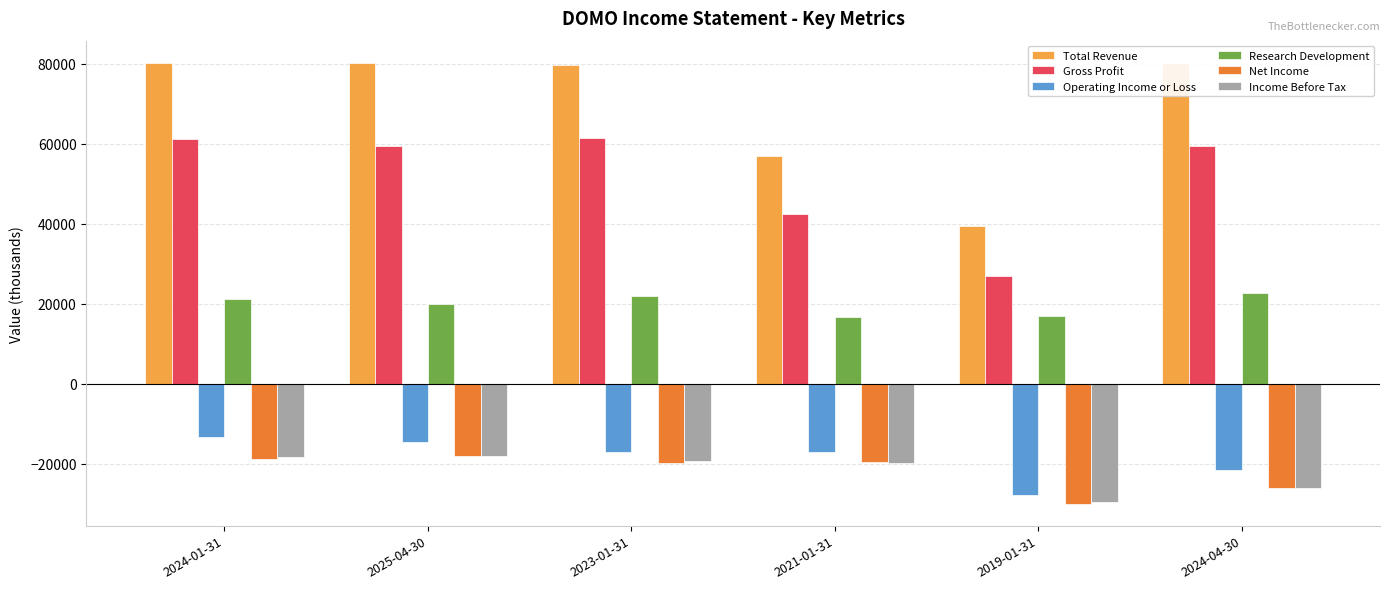

Which series has the widest spread of values?

Total Revenue